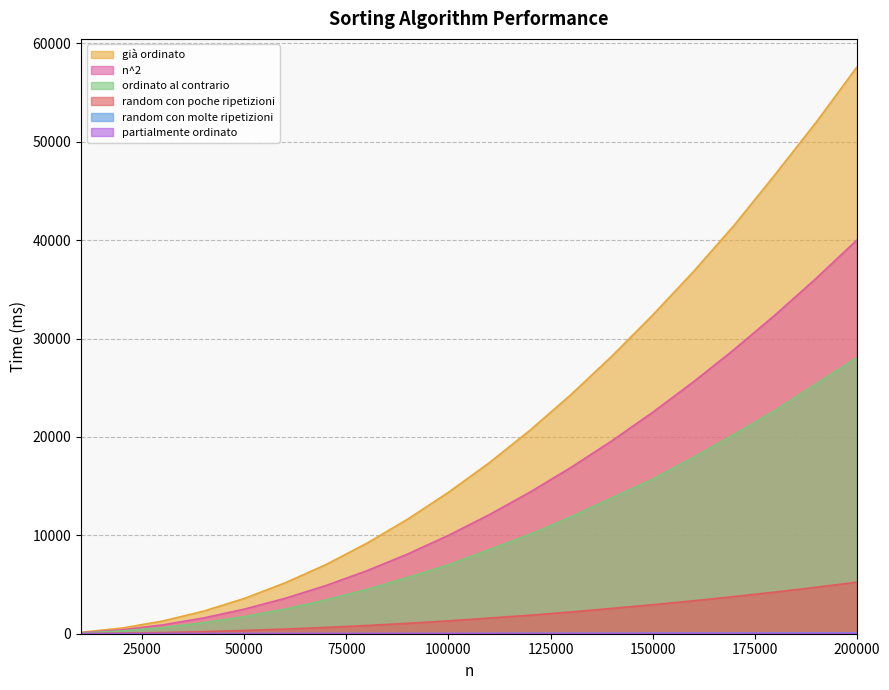

True or false: random con poche ripetizioni and ordinato al contrario intersect in this chart.

False